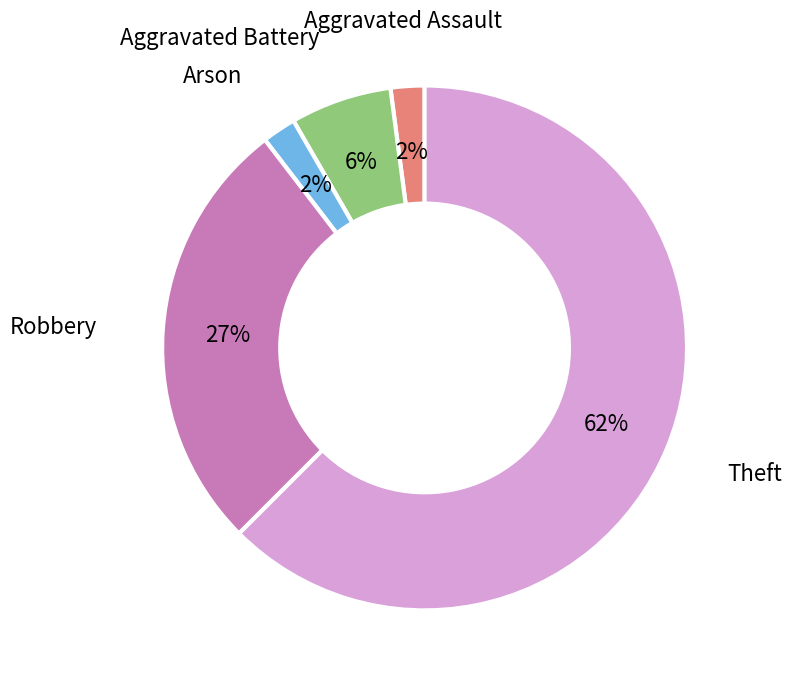

To the nearest percent, what is the average slice percentage?

20%